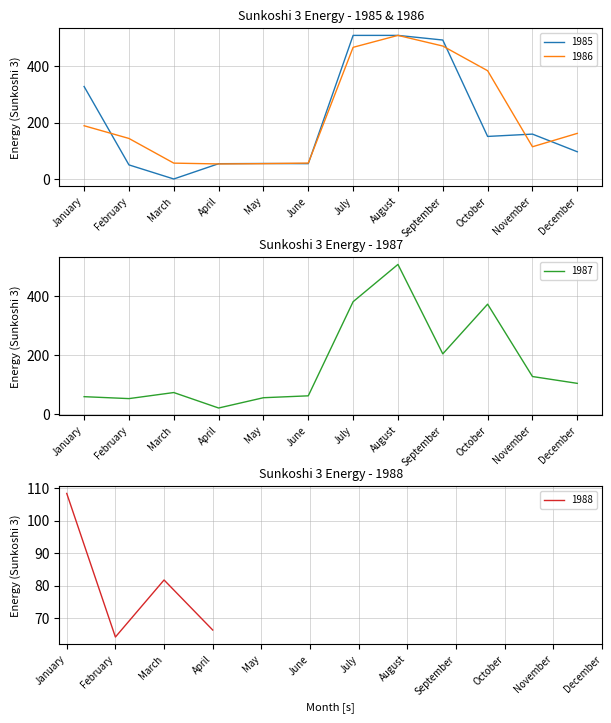

Is the value of 1987 at July greater than the value of 1985 at August?

No